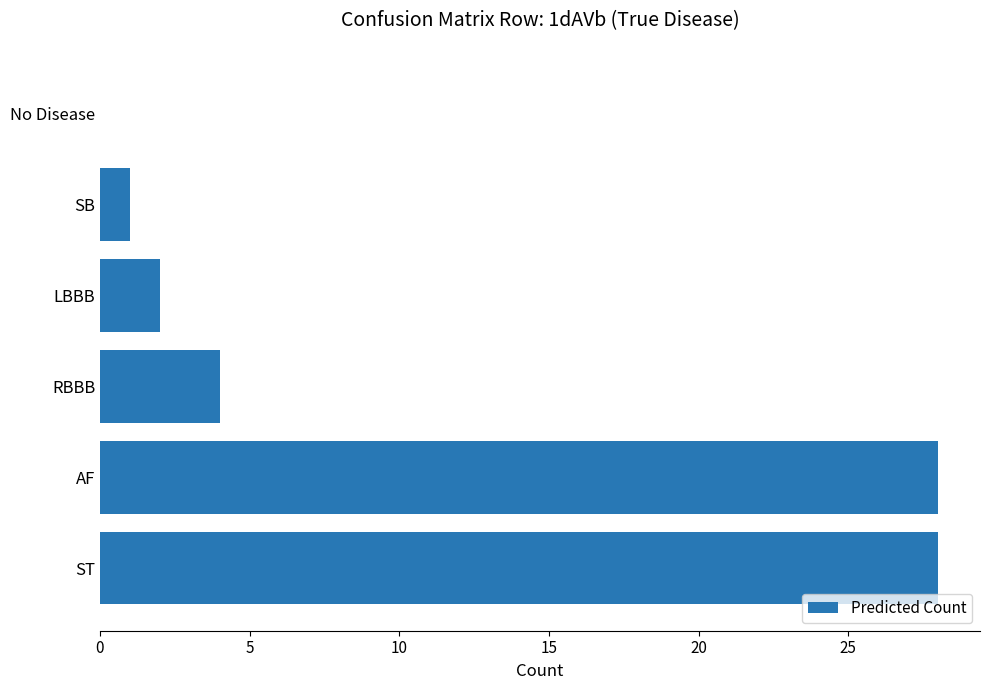

What is the maximum value shown in the chart?

28